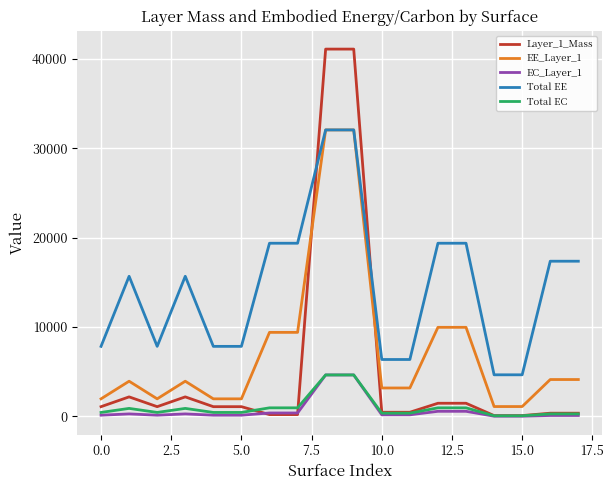

True or false: Total EE and EC_Layer_1 cross at least once.

False